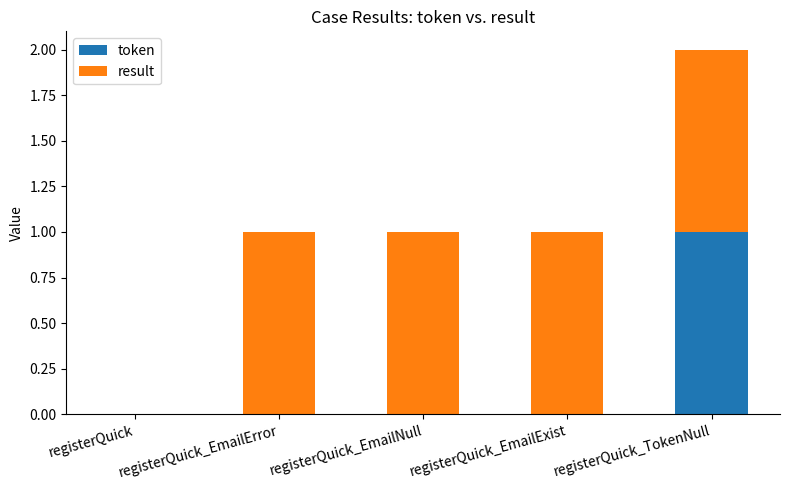

True or false: token has a value of -1 at registerQuick_EmailNull.

False